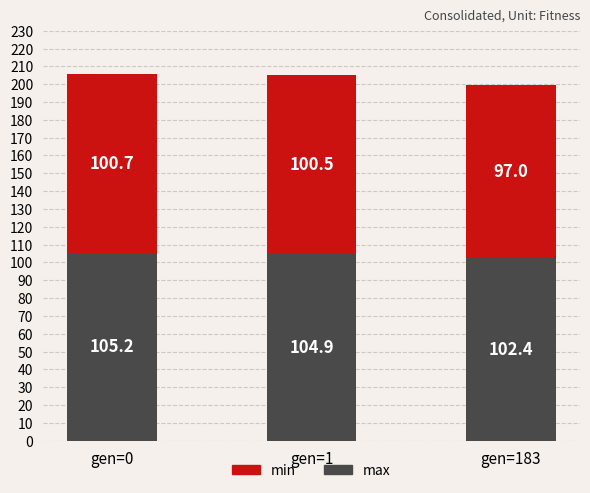

Rank the series by their maximum value, from highest to lowest.

max, min